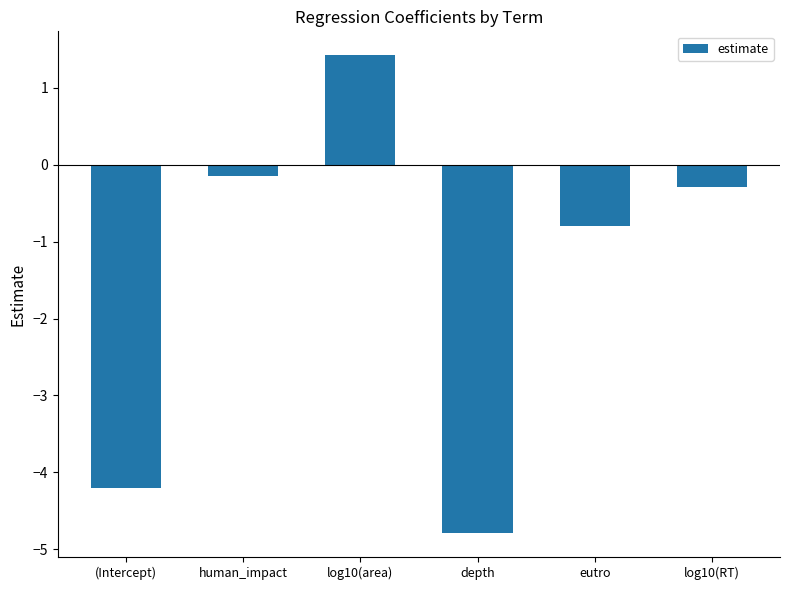

What is the value of the 5th bar from the left?

-0.8